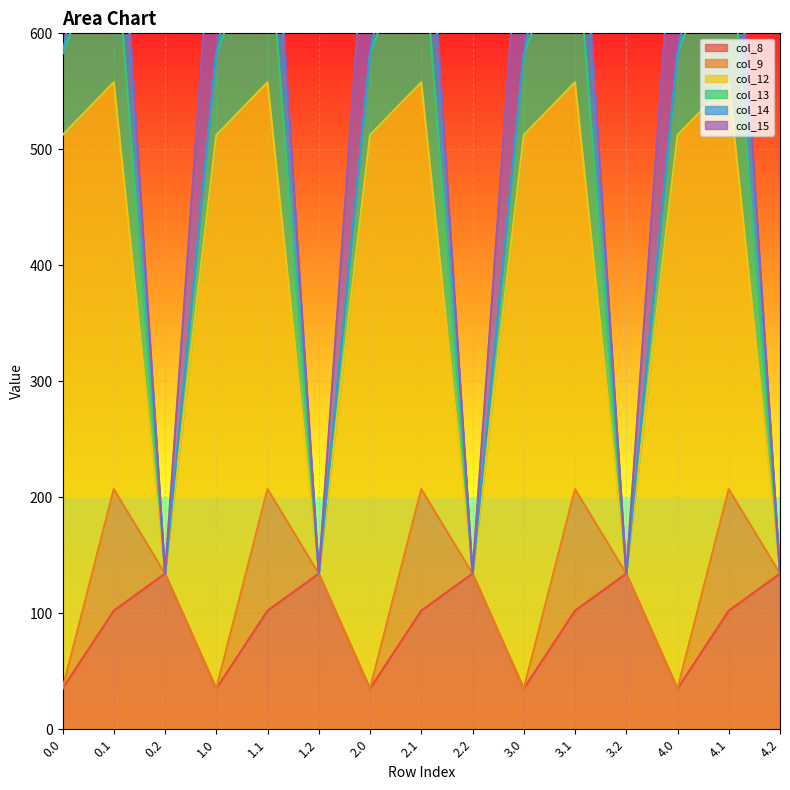

At which label is col_12 closest to 238?

0.1